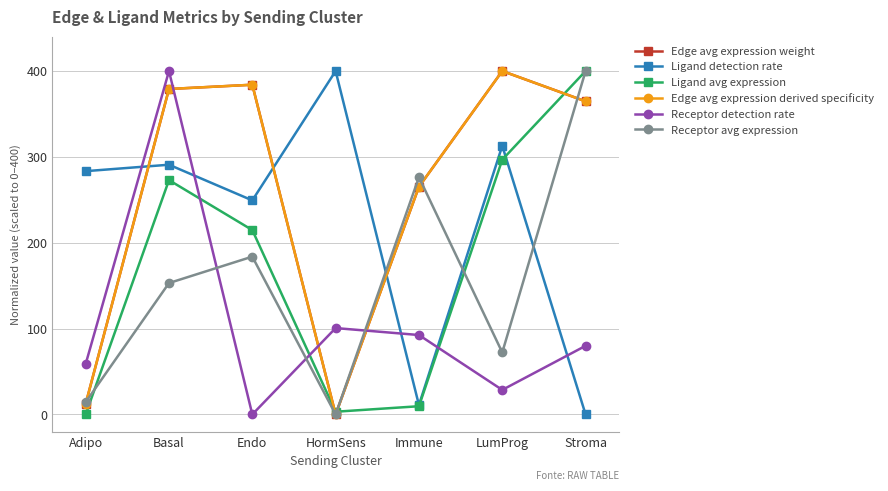

Where does the Ligand detection rate series first go above 283?

Adipo